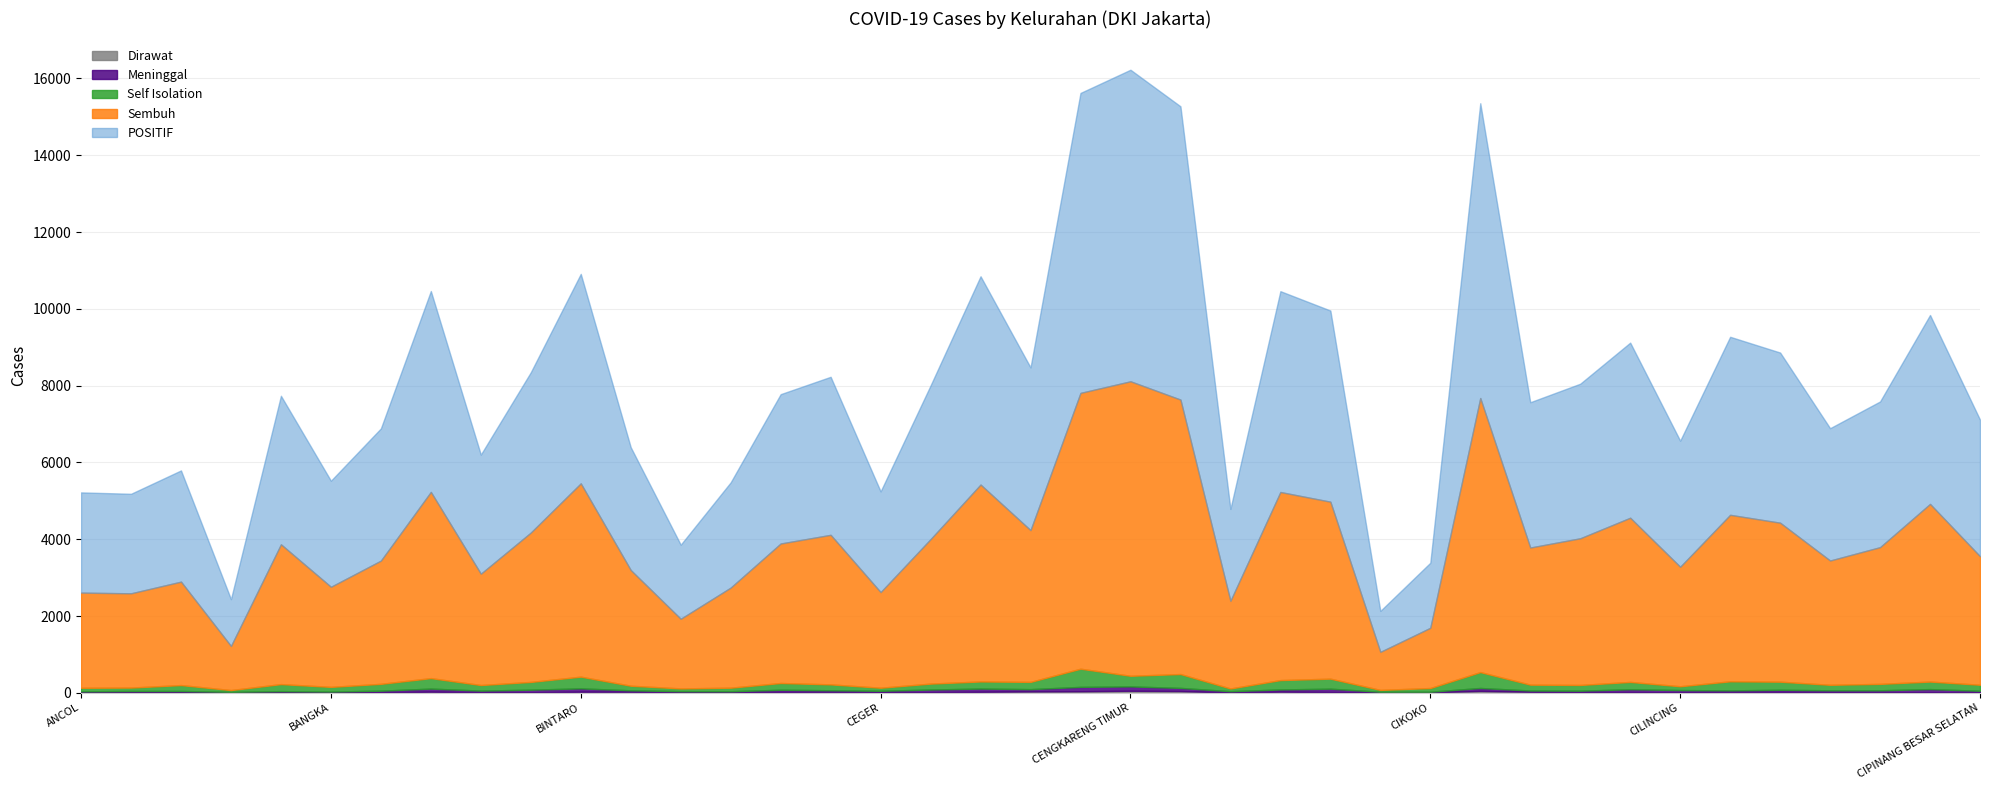

True or false: Dirawat and Self Isolation cross at least once.

False